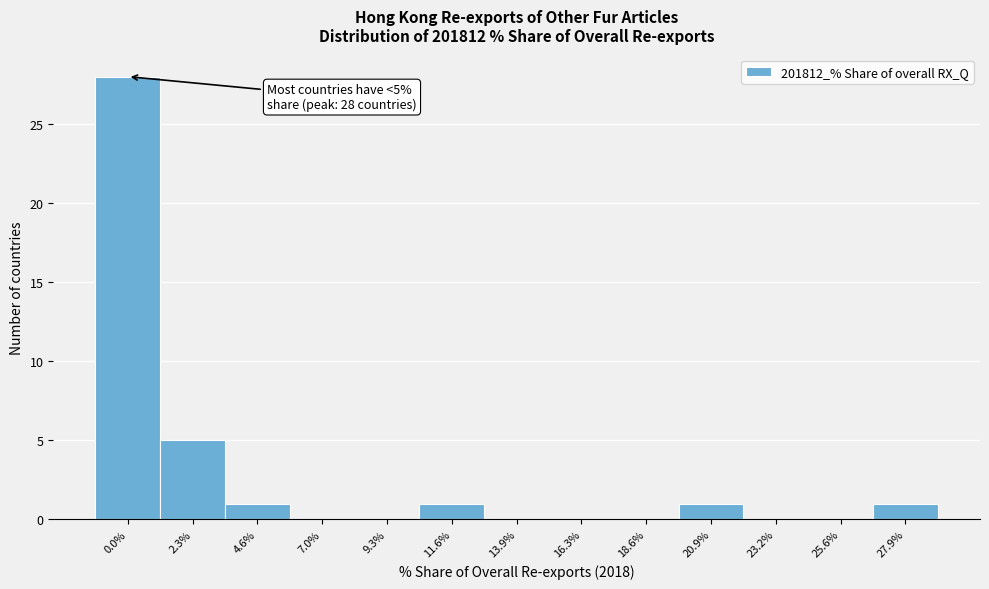

Reading right to left, extract all data points from this chart.

27.9%=1	25.6%=0	23.2%=0	20.9%=1	18.6%=0	16.3%=0	13.9%=0	11.6%=1	9.3%=0	7.0%=0	4.6%=1	2.3%=5	0.0%=28